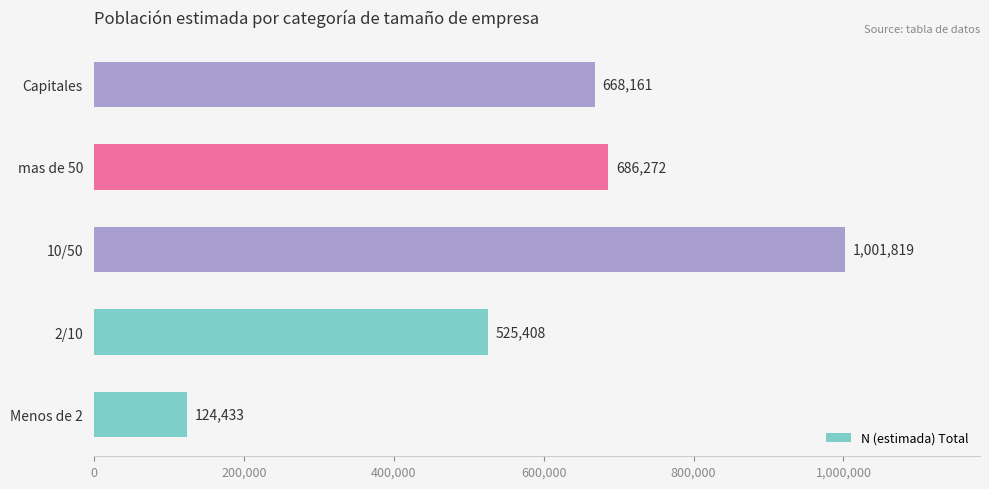

At which label is the value closest to 563126?

2/10